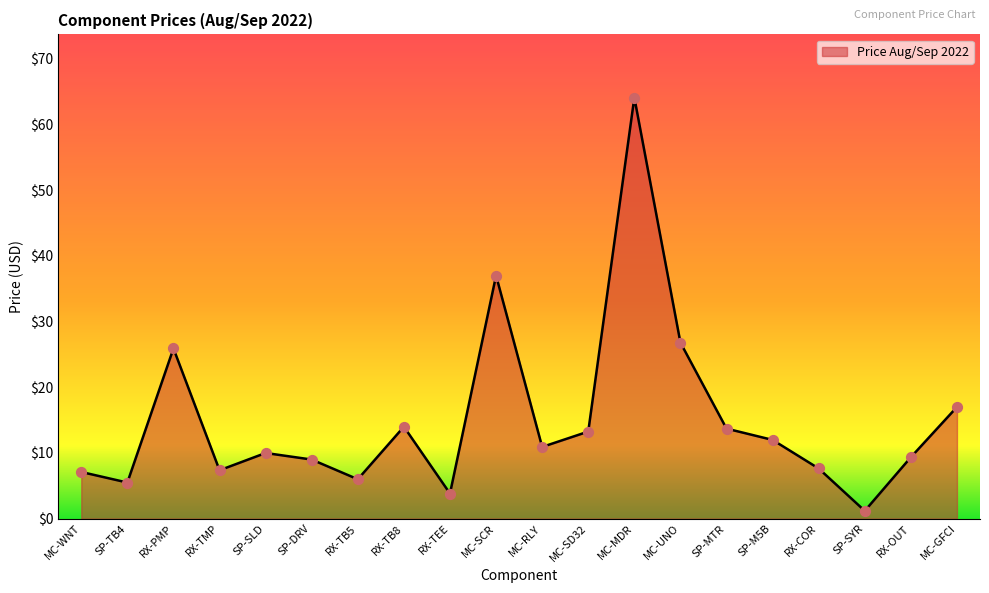

What is the change in value from MC-RLY to SP-M5B?

+1.1